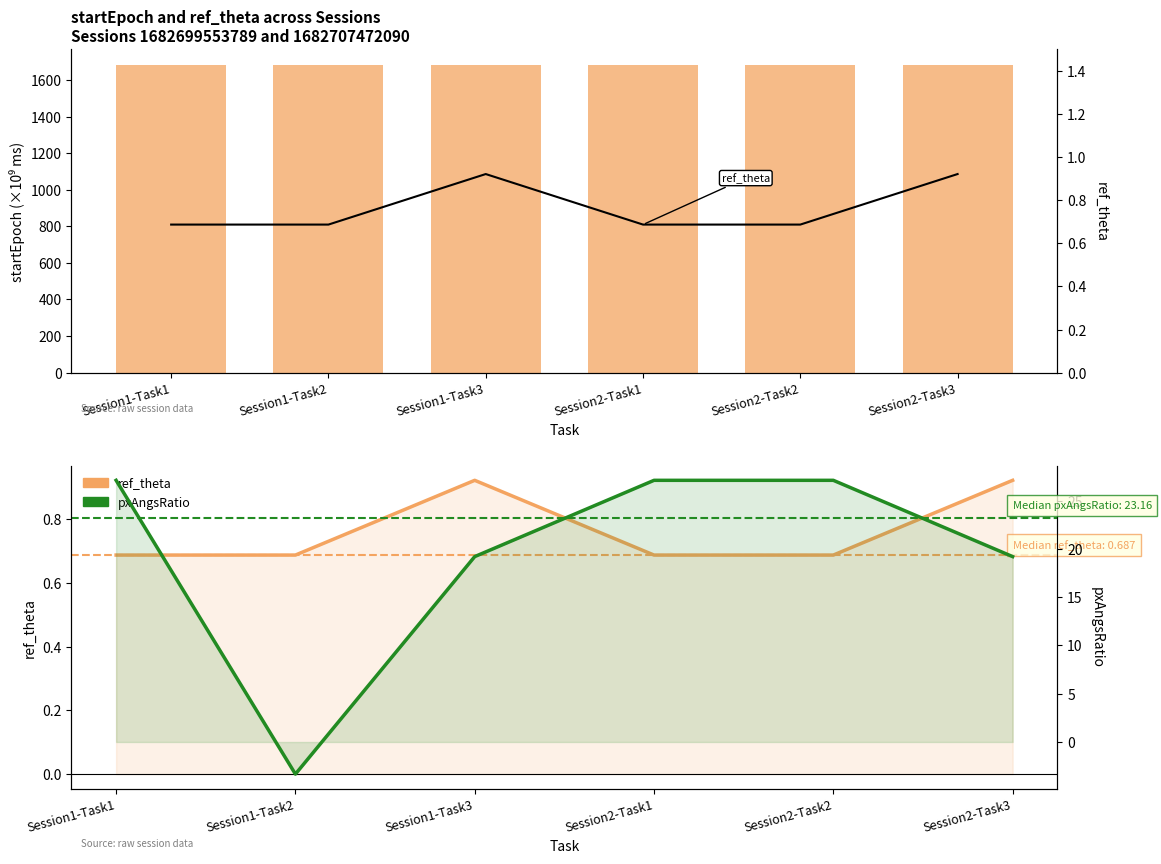

What is the label of the 6th bar from the left?

Session2-Task3